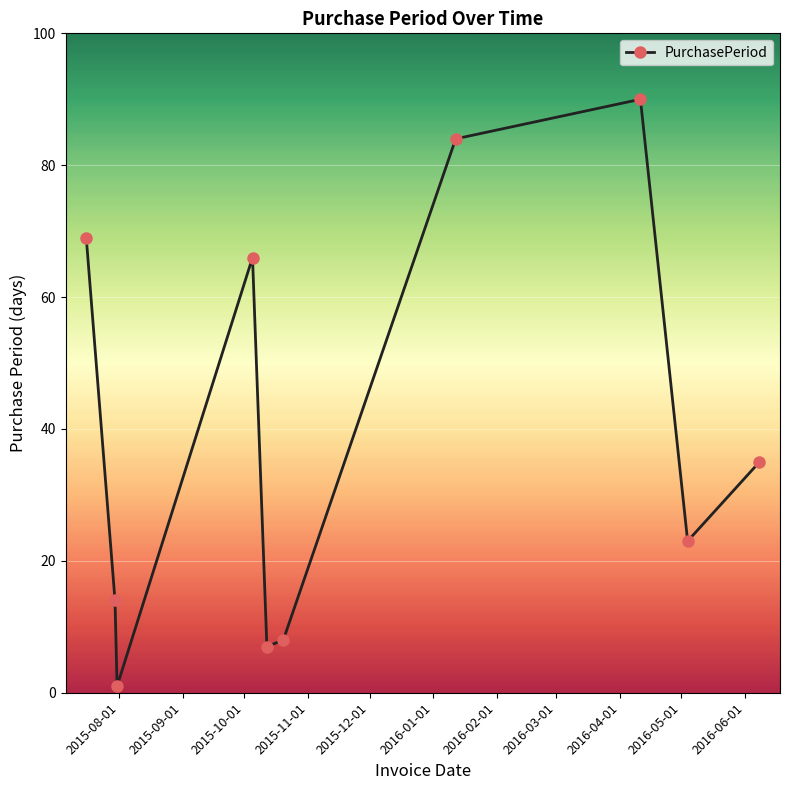

How many lines are shown in the chart?

1